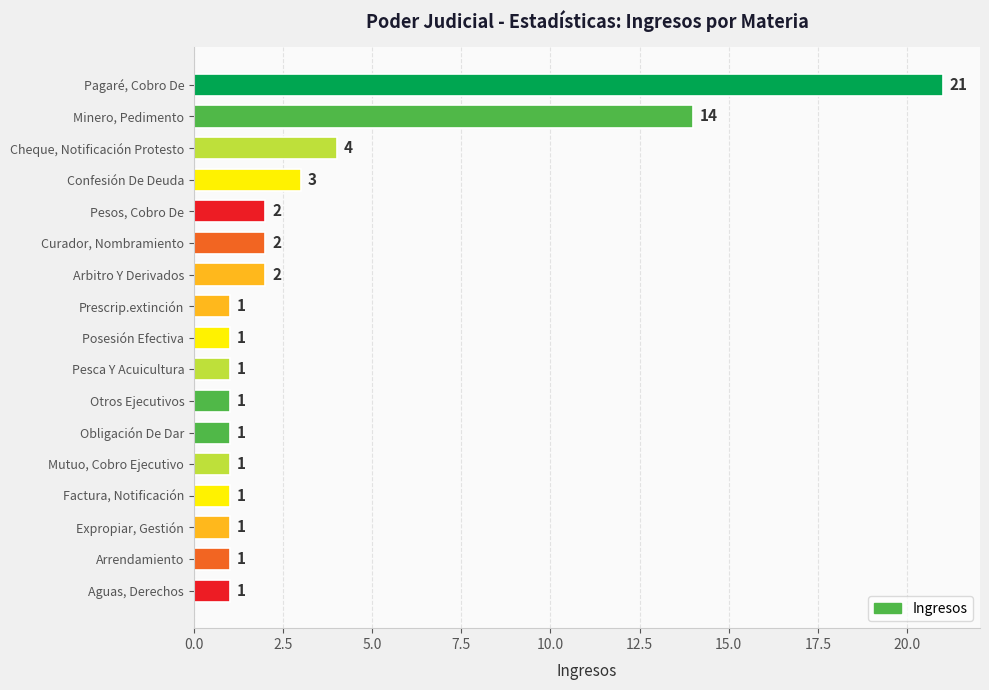

What is the label of the 8th bar from the bottom?

Pesca Y Acuicultura